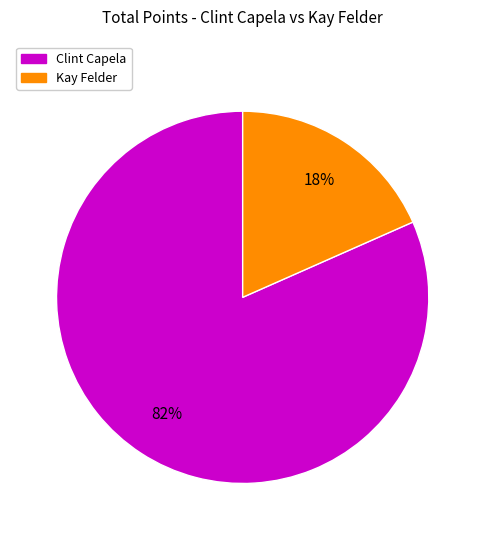

Between Clint Capela and Kay Felder, which is larger?

Clint Capela